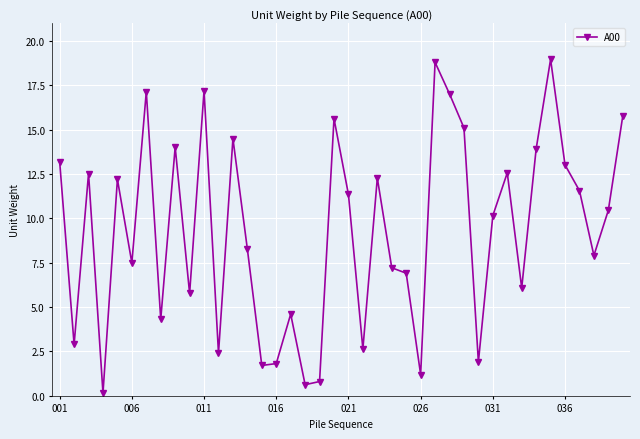

What is the maximum value shown in the chart?

19.0